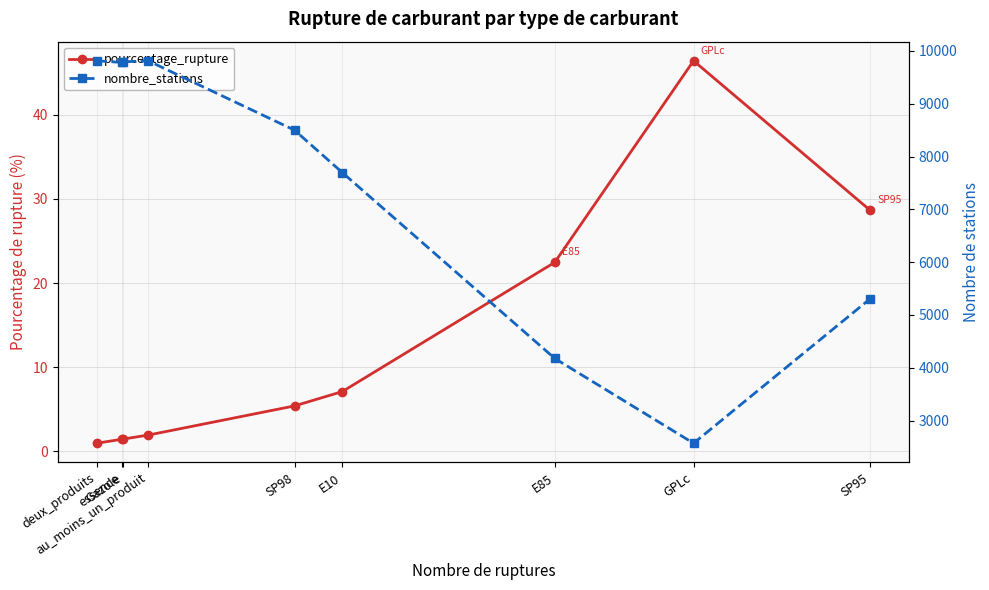

How many distinct data groups are displayed?

2